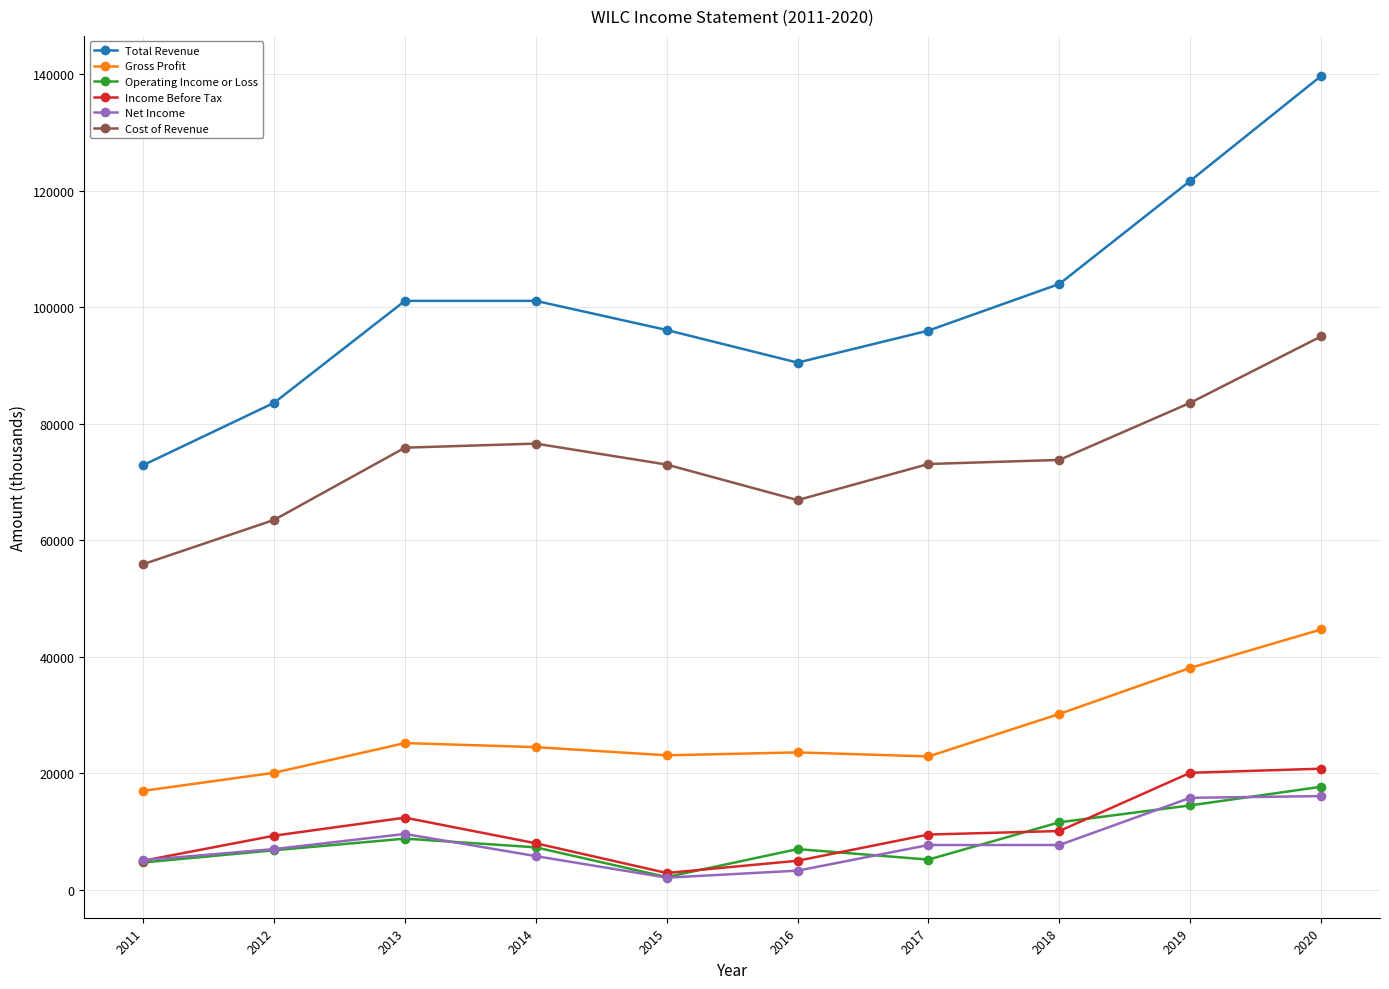

True or false: Income Before Tax and Cost of Revenue cross at least once.

False